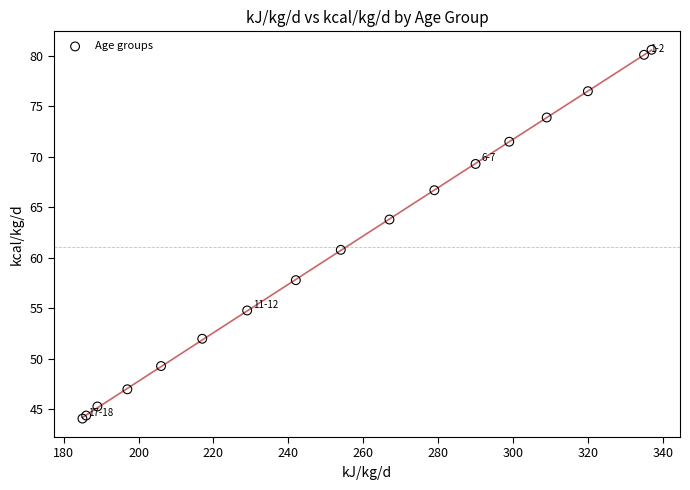

What Y value in the scatter plot is closest to 62?

60.8